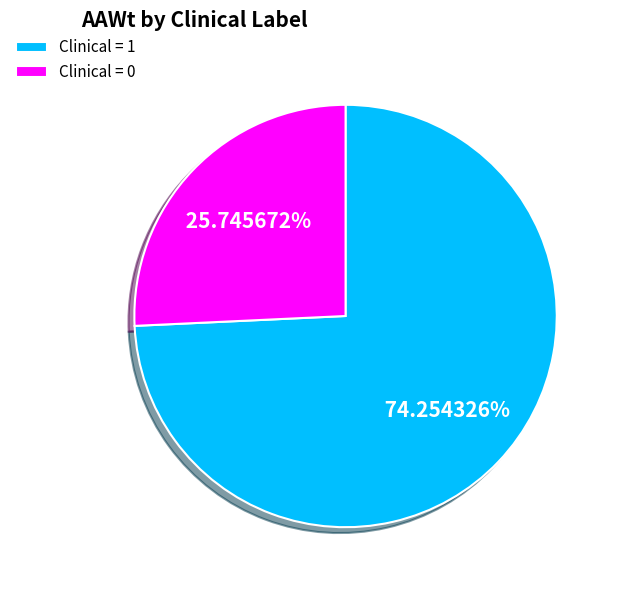

Combined, do Clinical = 1 and Clinical = 0 account for over 50%?

Yes